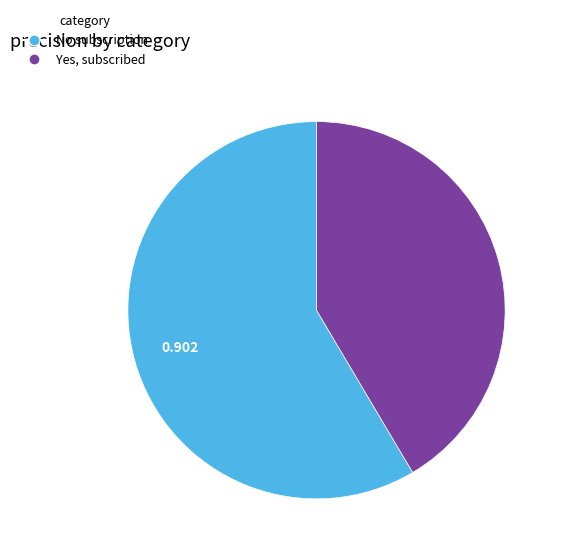

Which slice is the largest?

No subscription